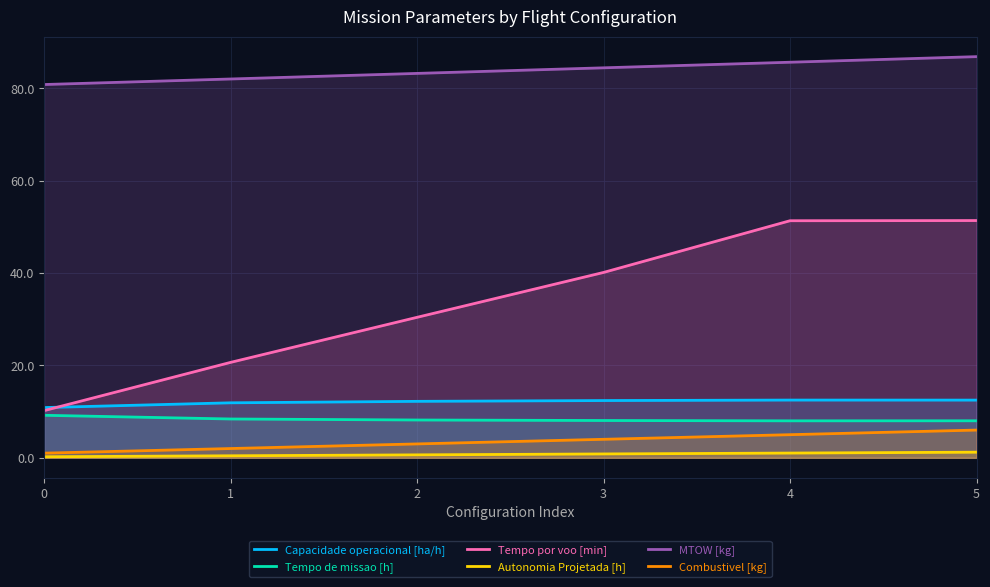

What is the maximum value for Tempo por voo [min]?

51.4